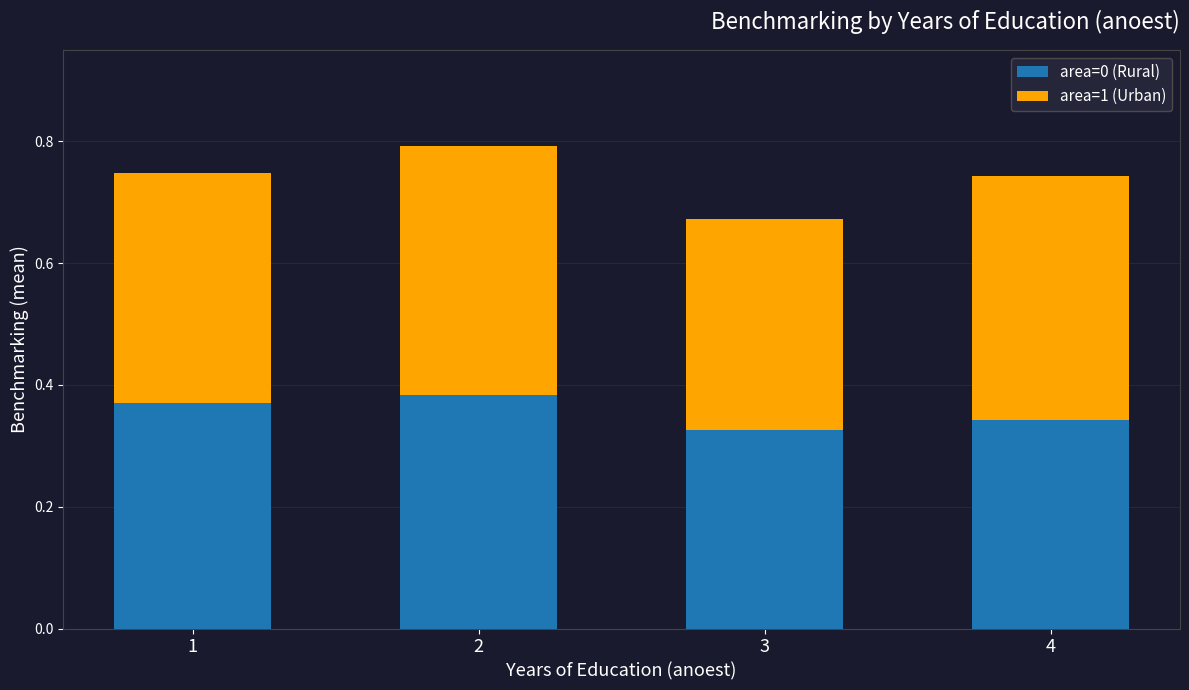

What is the total value across all series at 2?

0.8